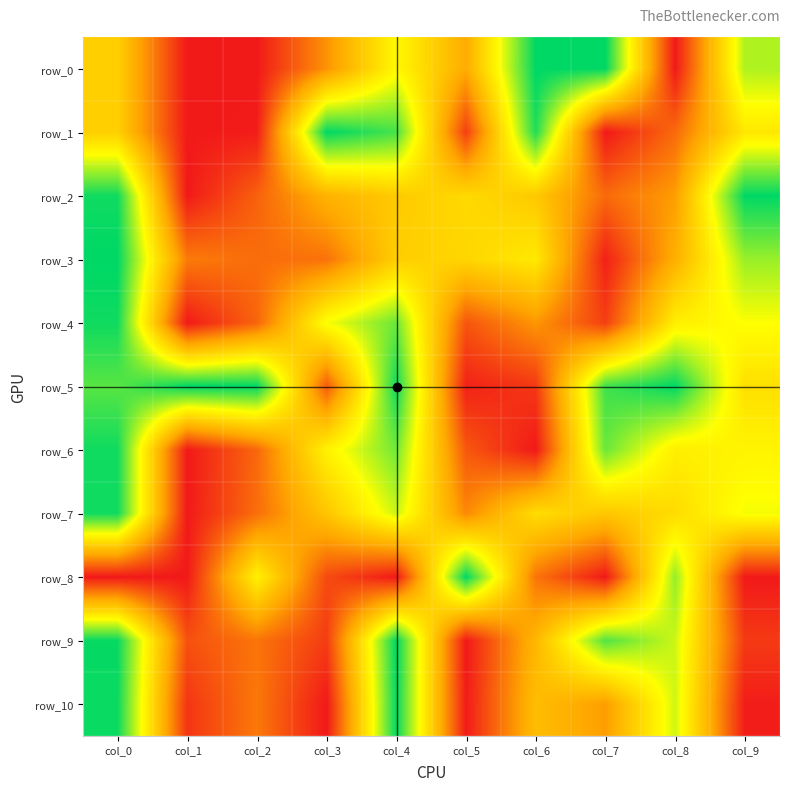

List the labels in order of row_1 value, smallest first.

col_1, col_7, col_2, col_5, col_8, col_0, col_9, col_4, col_6, col_3